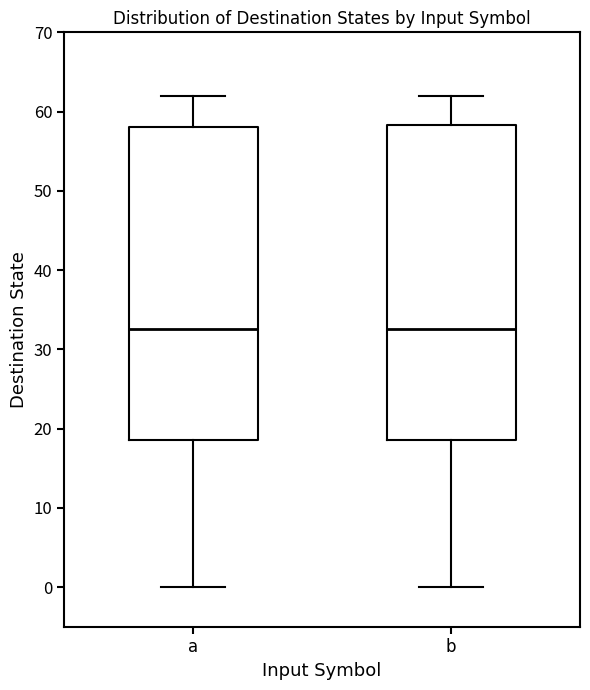

Where does the median line of the box for b sit on the y-axis? The values are not printed on the chart, so give them approximately, as read against the axis.

33